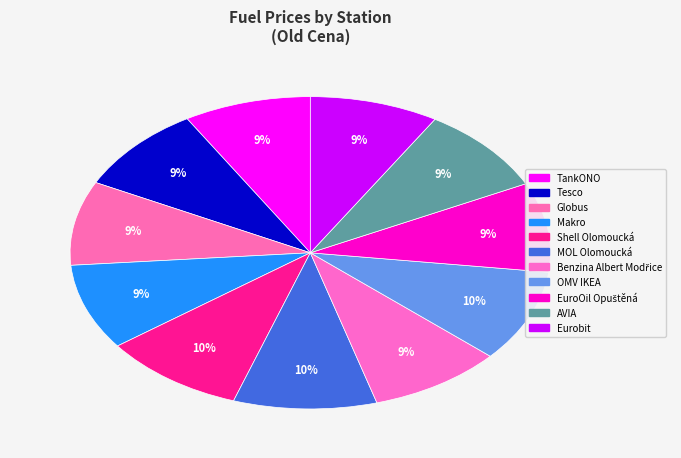

What is the change in value from TankONO to MOL Olomoucká?

+4.0